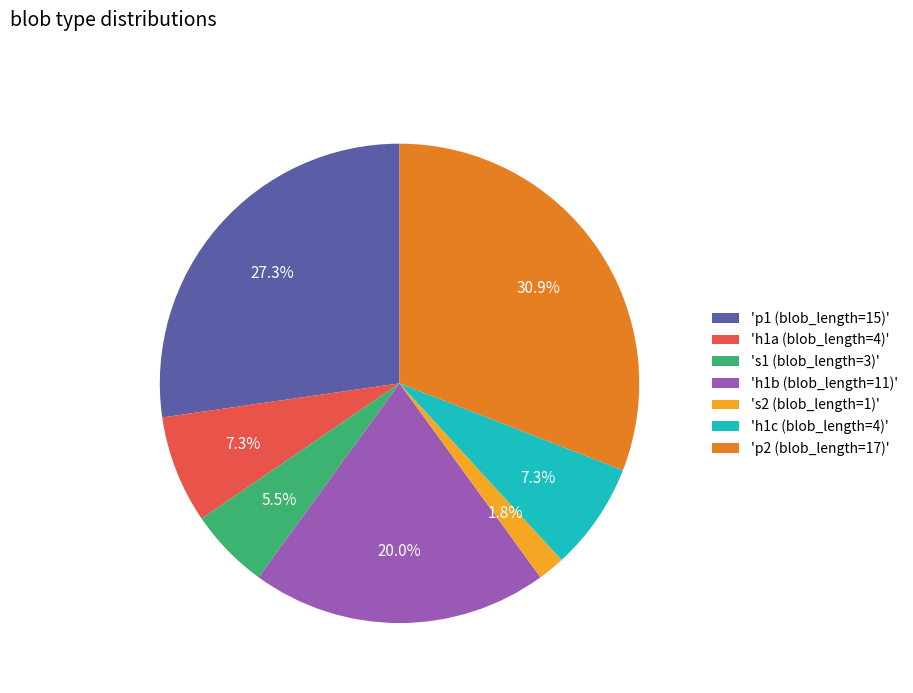

Is there any slice that represents more than half of the pie?

No